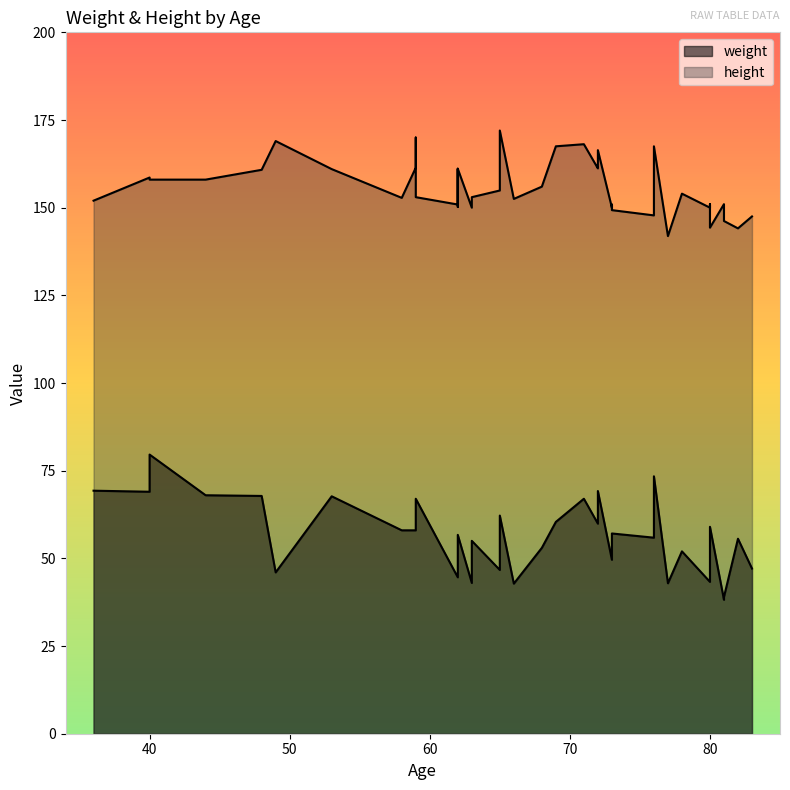

Reading left to right, list all the values displayed in this chart.

weight: 58=58.0	59=58.0	59=67.0	62=56.7	63=55.0	49=46.0	82=55.6	66=42.8	77=42.9	44=68.0	36=69.3	81=39.0	68=53.0	48=67.8	76=55.9	73=56.7	62=53.2	62=44.6	72=61.2	65=46.7	76=73.4	80=44.5	62=49.8	40=79.6	78=52.0	71=67.0	81=38.2	73=49.6	72=59.9	80=59.0	69=60.4	59=61.4	53=67.7	73=57.1	65=62.2	83=47.1	80=43.3	72=69.2	63=43.0	40=69.0
height: 58=152.8	59=161.4	59=153.0	62=161.1	63=153.0	49=169.0	82=144.1	66=152.5	77=141.9	44=158.0	36=152.0	81=146.2	68=156.0	48=160.8	76=147.8	73=150.9	62=150.2	62=150.9	72=162.0	65=154.9	76=167.5	80=151.0	62=161.1	40=158.0	78=154.0	71=168.1	81=151.0	73=150.0	72=161.2	80=144.3	69=167.5	59=170.0	53=161.0	73=149.3	65=172.0	83=147.5	80=150.0	72=166.4	63=150.0	40=158.6